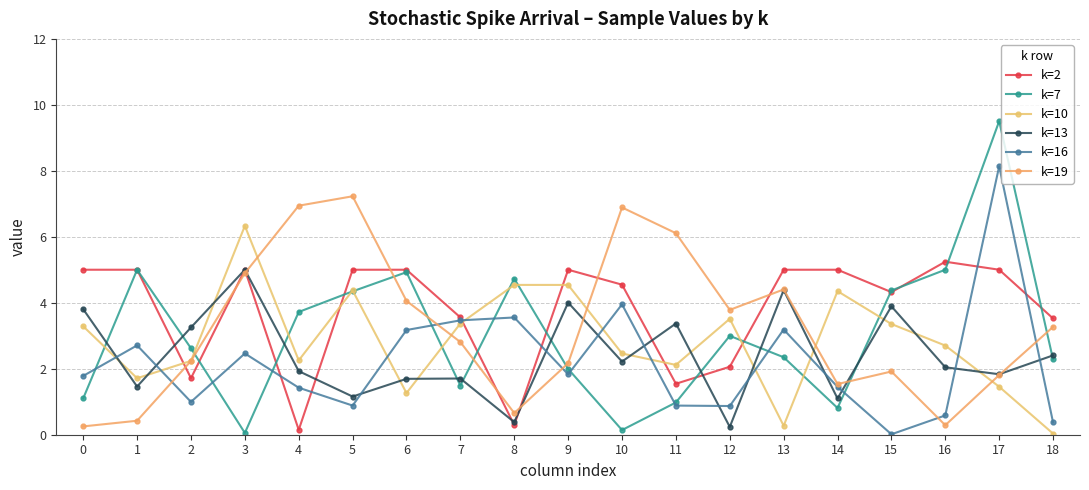

What is the sum of all k=16 values?

41.7